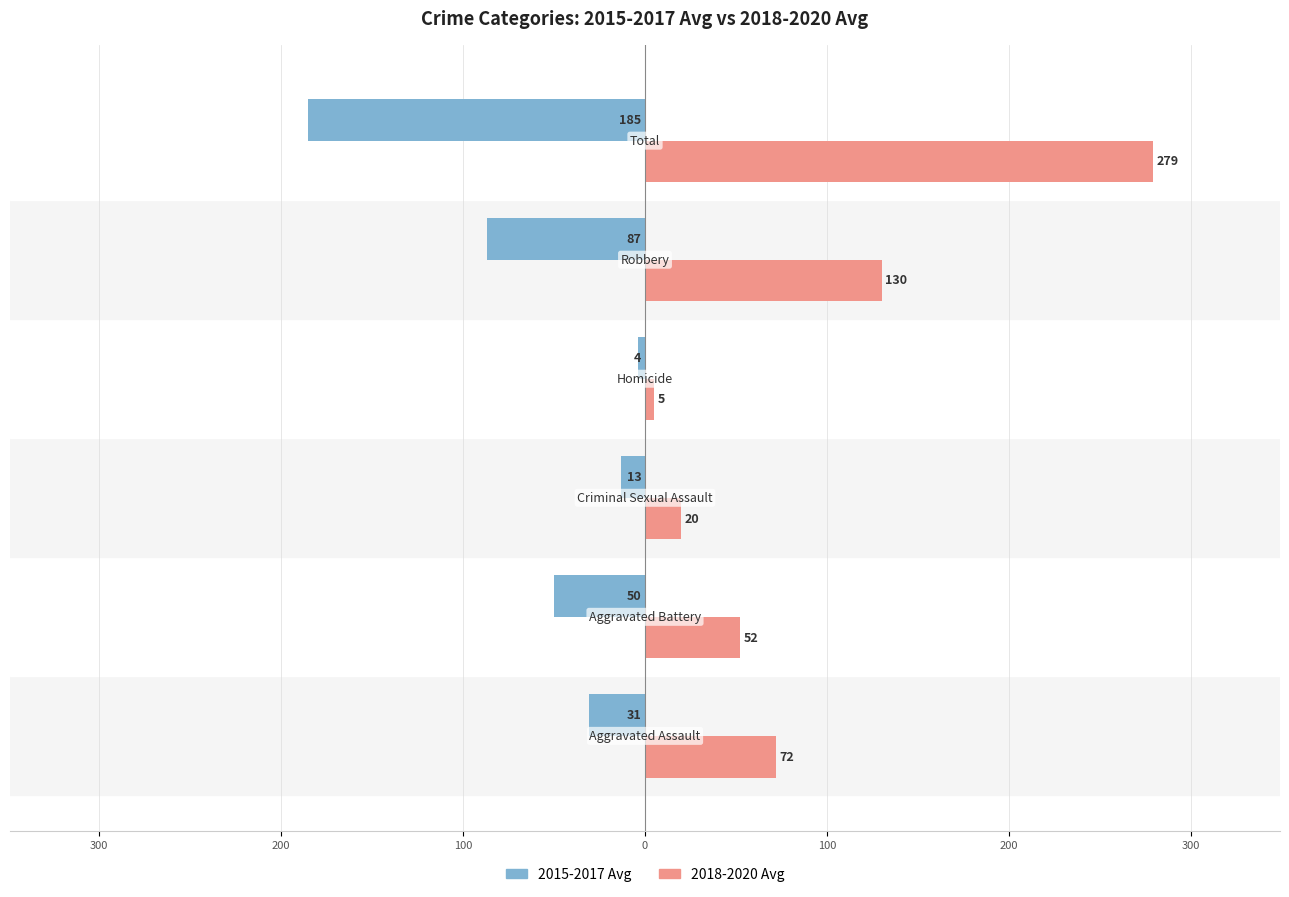

What are all the series names shown in the legend?

2015-2017 Avg, 2018-2020 Avg